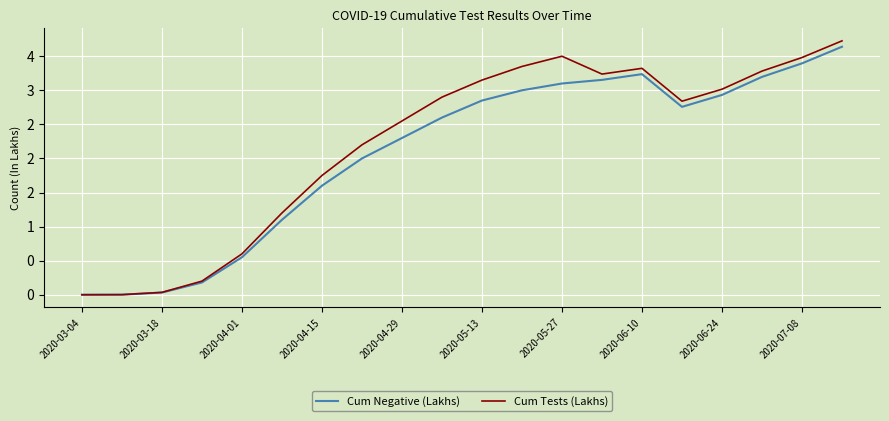

What is the difference between the maximum and minimum values in the Cum Negative (Lakhs) series?

3.6